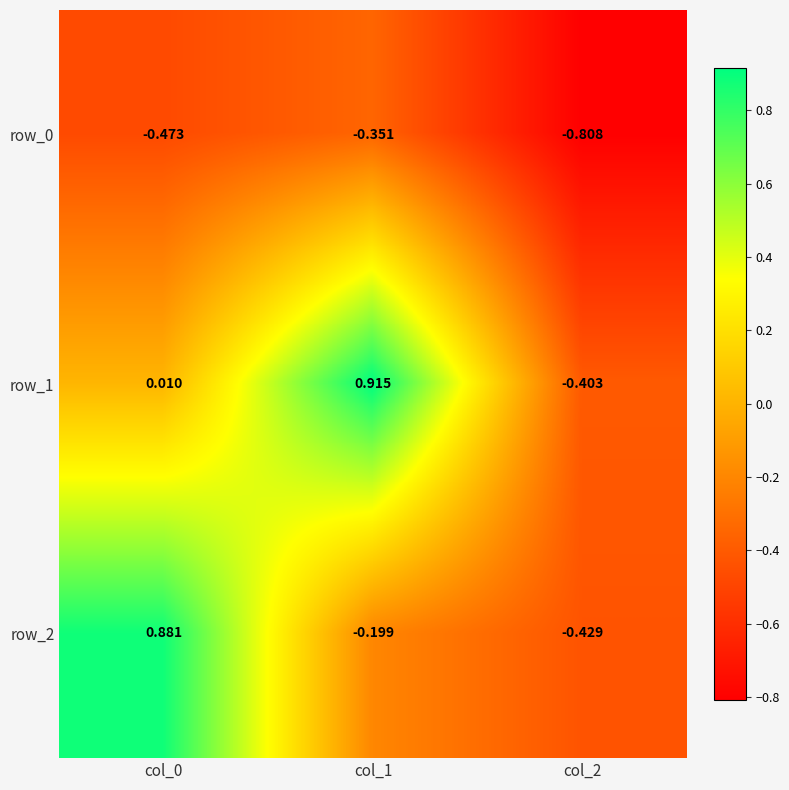

What is the difference between the highest and lowest values at col_1?

1.3